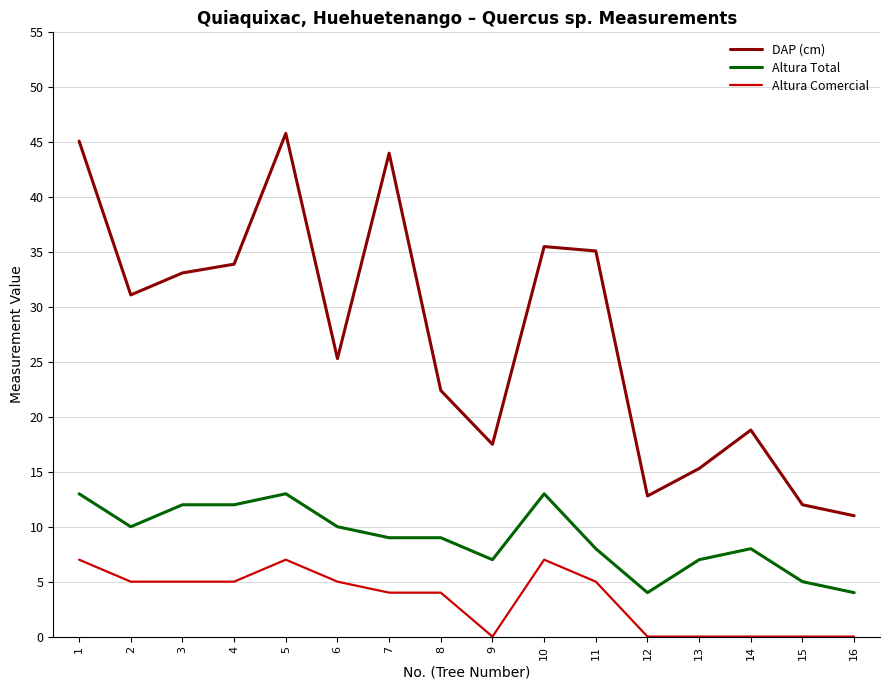

What is the minimum value for DAP (cm)?

11.0